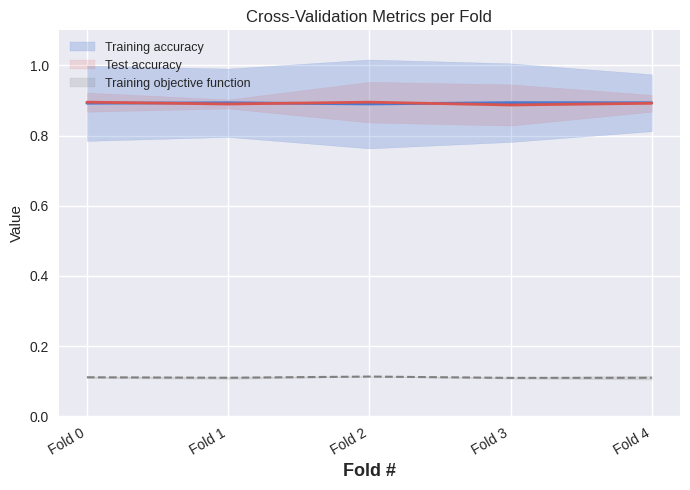

What is the value of the Test accuracy point at the 3rd from the left?

0.9